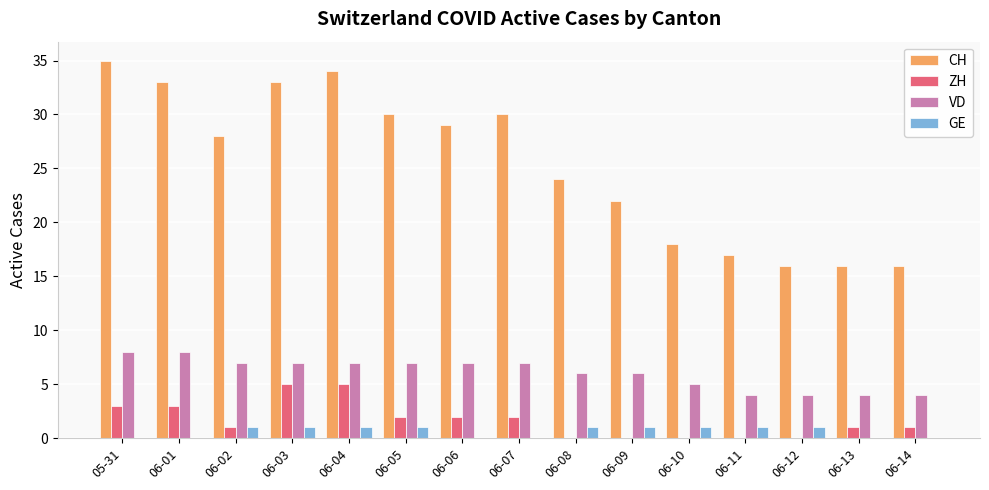

Reading left to right, what are all the values shown in this chart?

CH: 35	33	28	33	34	30	29	30	24	22	18	17	16	16	16
ZH: 3	3	1	5	5	2	2	2	0	0	0	0	0	1	1
VD: 8	8	7	7	7	7	7	7	6	6	5	4	4	4	4
GE: 0	0	1	1	1	1	0	0	1	1	1	1	1	0	0